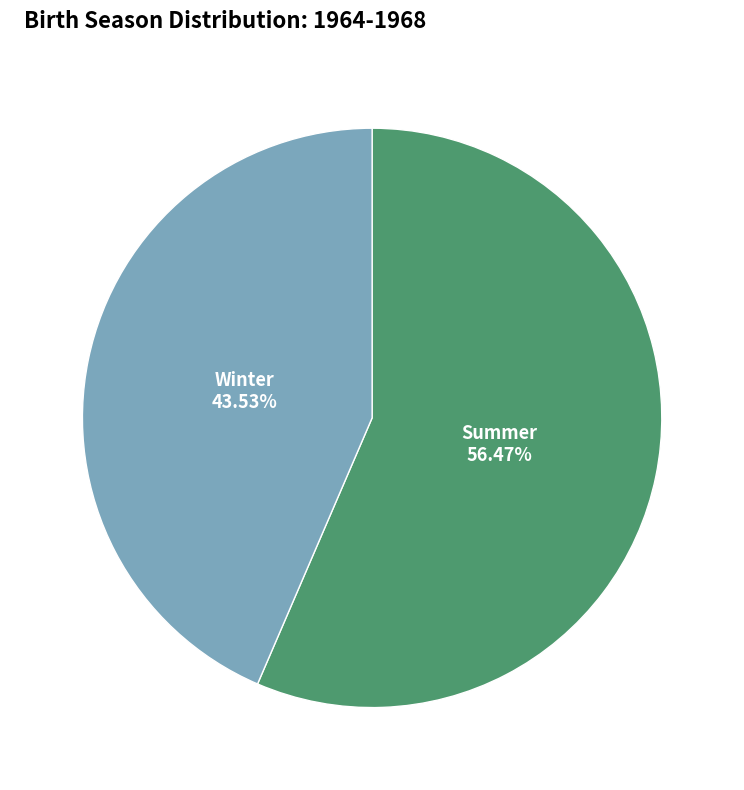

Which has a higher value, Summer or Winter?

Summer